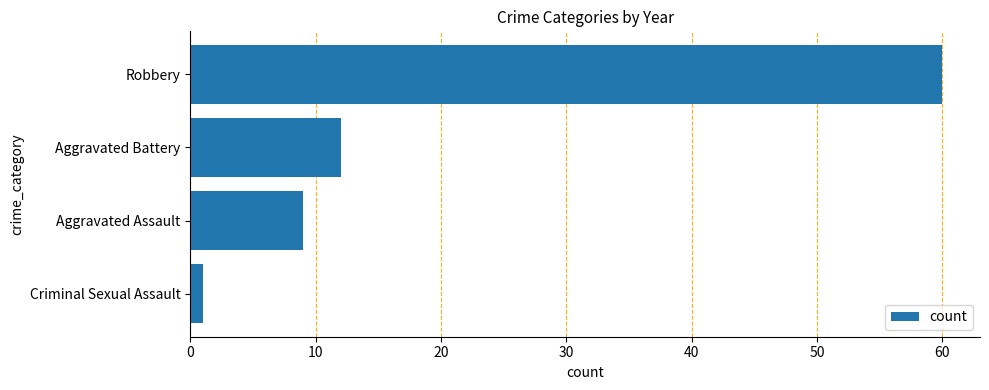

Are the bars horizontal?

Yes